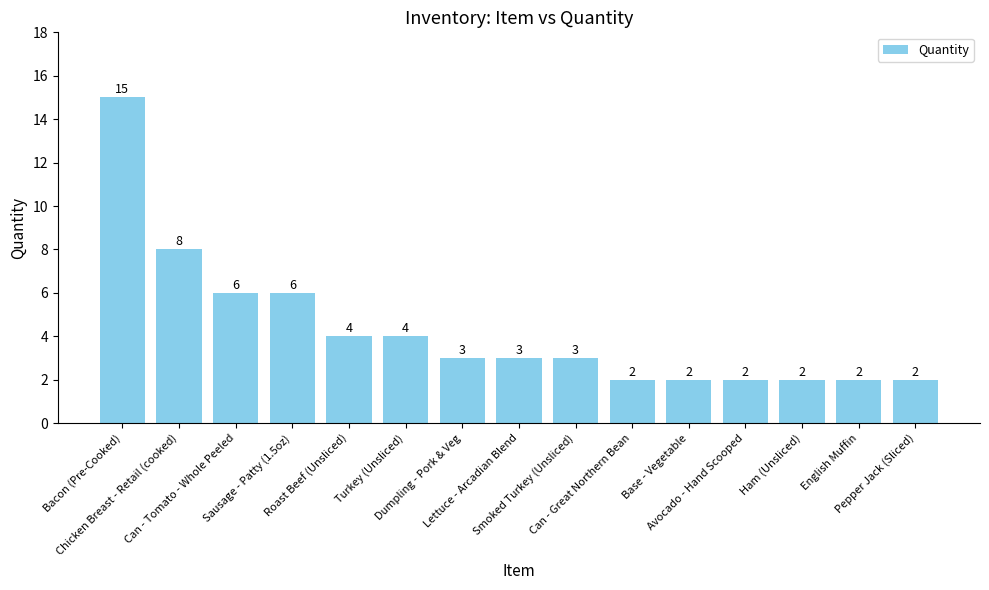

At which label does the data first exceed 3?

Bacon (Pre-Cooked)